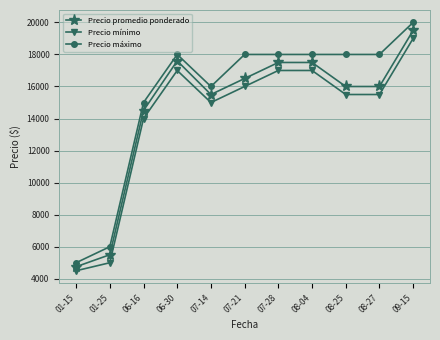

What is the difference between the highest and lowest values at 08-27?

2500